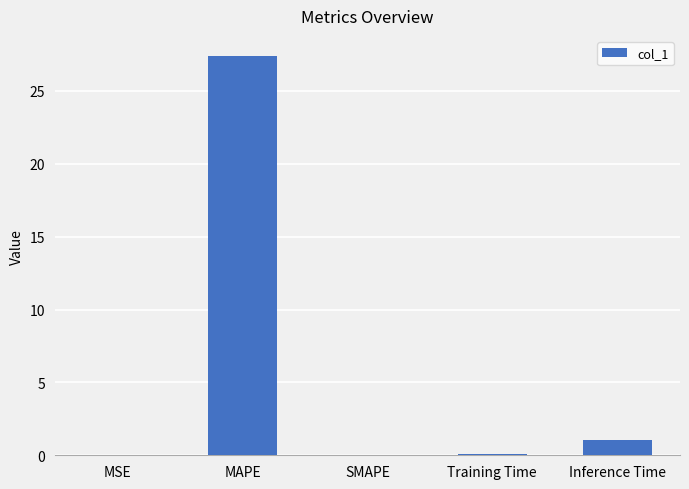

At which category does the chart reach its peak across all series?

MAPE